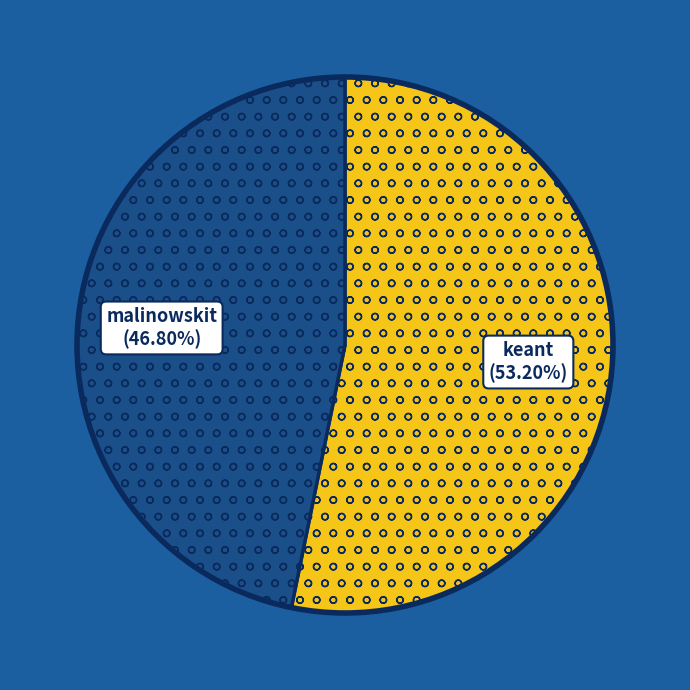

Which has a higher value, keant or malinowskit?

keant